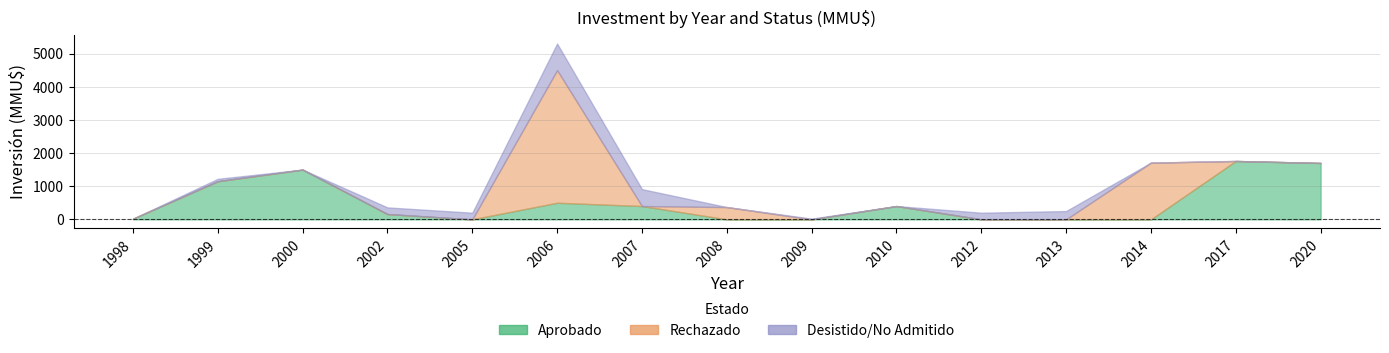

Is it true that Rechazado equals 2478 at 2020?

False